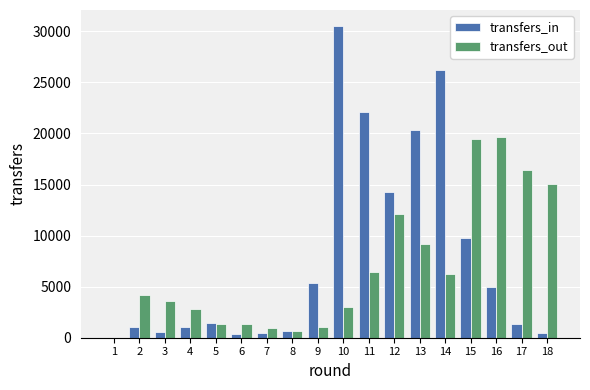

At which category is the sum across all series the highest?

10